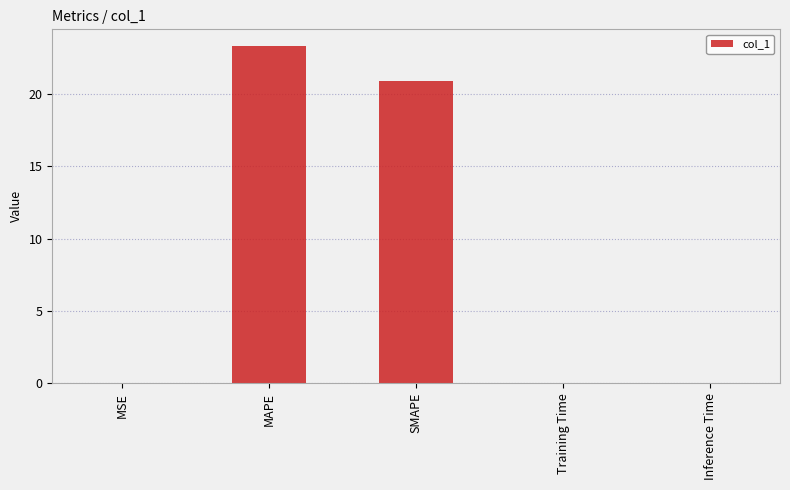

Which has a higher value, MSE or SMAPE?

SMAPE